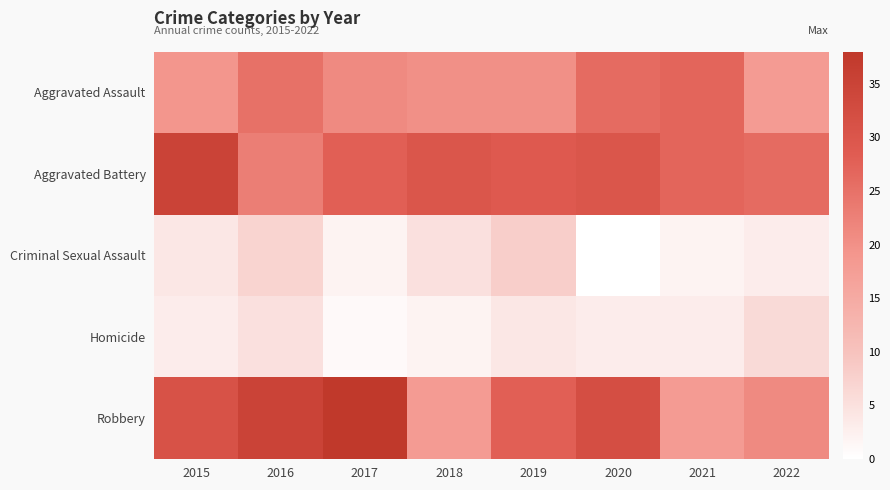

Reading left to right, transcribe all the data shown in this chart.

Aggravated Assault: 2015=19	2016=25	2017=21	2018=20	2019=20	2020=26	2021=27	2022=18
Aggravated Battery: 2015=35	2016=23	2017=28	2018=30	2019=29	2020=30	2021=27	2022=26
Criminal Sexual Assault: 2015=4	2016=7	2017=2	2018=5	2019=8	2020=0	2021=2	2022=3
Homicide: 2015=3	2016=5	2017=1	2018=2	2019=4	2020=3	2021=3	2022=6
Robbery: 2015=31	2016=35	2017=38	2018=18	2019=28	2020=32	2021=18	2022=21